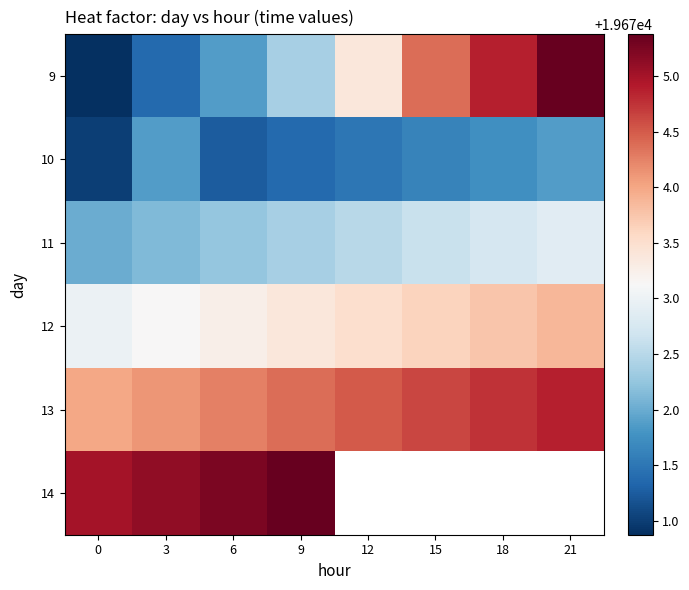

Rank the series by their maximum value, from highest to lowest.

9, 14, 13, 12, 11, 10